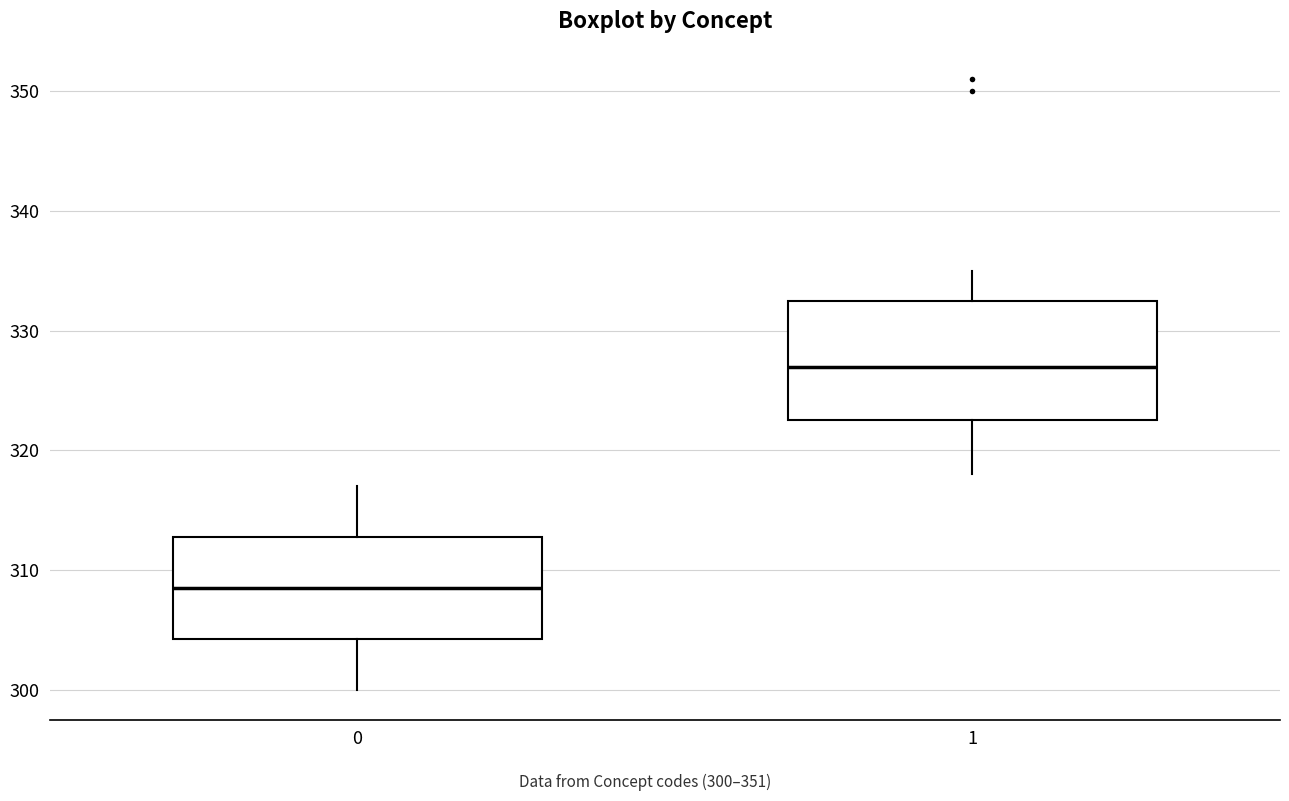

Which box has the lowest median line?

0